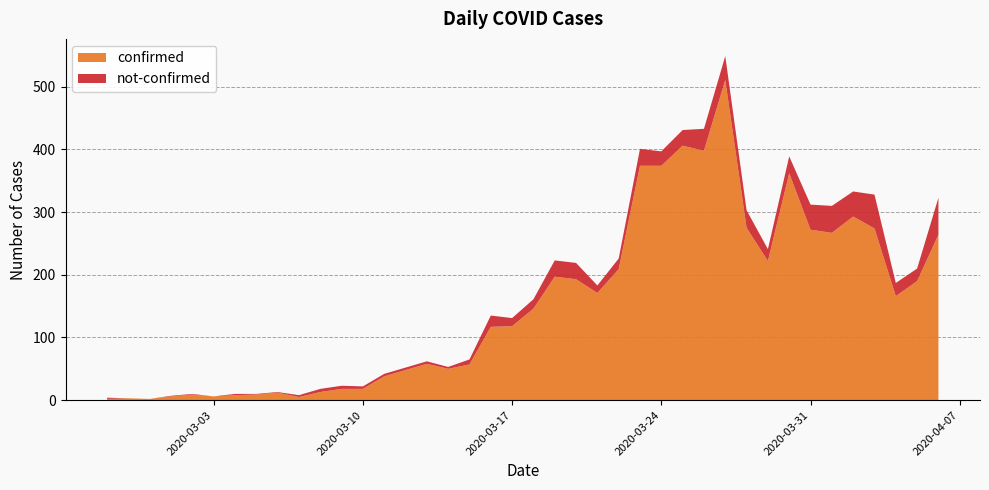

Reading left to right, transcribe all the data shown in this chart.

confirmed: 2020-02-27=2	2020-02-28=3	2020-02-29=2	2020-03-01=6	2020-03-02=9	2020-03-03=6	2020-03-04=8	2020-03-05=9	2020-03-06=12	2020-03-07=5	2020-03-08=13	2020-03-09=18	2020-03-10=18	2020-03-11=38	2020-03-12=48	2020-03-13=58	2020-03-14=50	2020-03-15=57	2020-03-16=117	2020-03-17=118	2020-03-18=146	2020-03-19=197	2020-03-20=193	2020-03-21=171	2020-03-22=209	2020-03-23=374	2020-03-24=374	2020-03-25=406	2020-03-26=398	2020-03-27=511	2020-03-28=275	2020-03-29=222	2020-03-30=362	2020-03-31=272	2020-04-01=267	2020-04-02=293	2020-04-03=274	2020-04-04=166	2020-04-05=190	2020-04-06=264
not-confirmed: 2020-02-27=2	2020-02-28=0	2020-02-29=0	2020-03-01=1	2020-03-02=1	2020-03-03=0	2020-03-04=2	2020-03-05=1	2020-03-06=1	2020-03-07=3	2020-03-08=5	2020-03-09=5	2020-03-10=4	2020-03-11=4	2020-03-12=4	2020-03-13=4	2020-03-14=3	2020-03-15=8	2020-03-16=18	2020-03-17=13	2020-03-18=15	2020-03-19=26	2020-03-20=26	2020-03-21=12	2020-03-22=17	2020-03-23=27	2020-03-24=23	2020-03-25=25	2020-03-26=35	2020-03-27=38	2020-03-28=28	2020-03-29=19	2020-03-30=27	2020-03-31=40	2020-04-01=43	2020-04-02=40	2020-04-03=54	2020-04-04=21	2020-04-05=20	2020-04-06=59